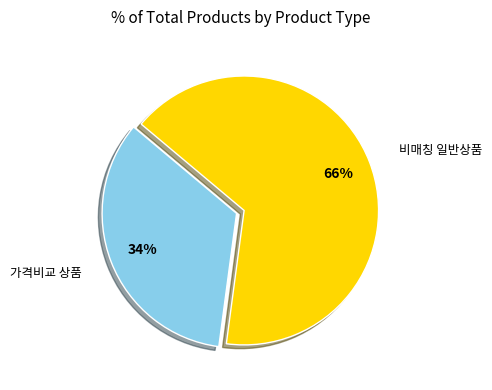

Does any single category account for the majority?

Yes